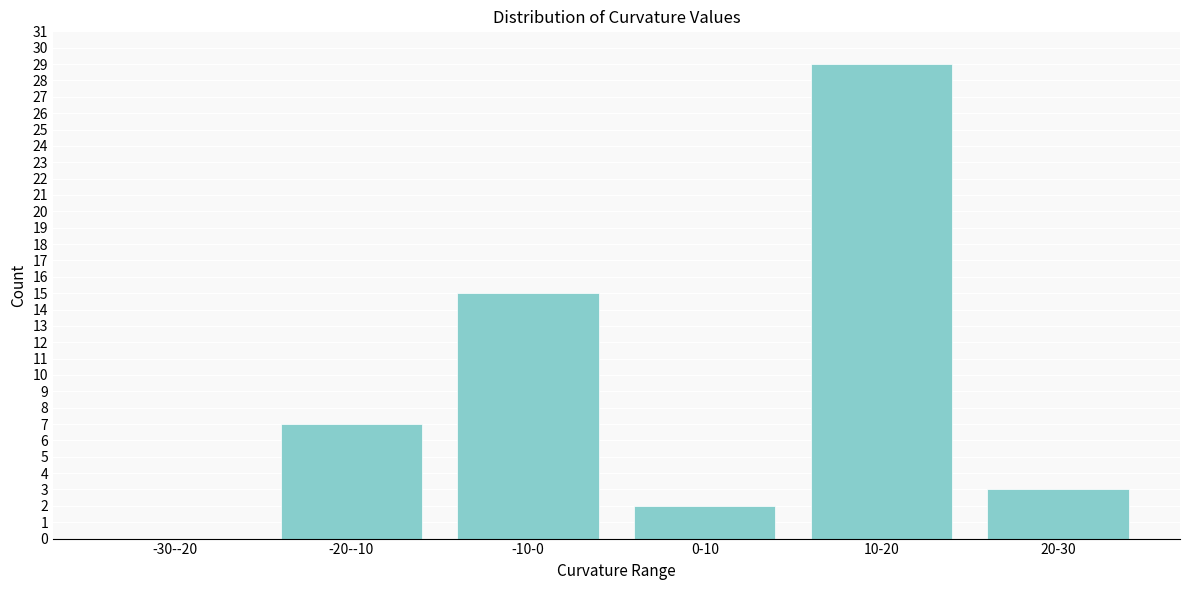

Reading left to right, extract all data points from this chart.

-30--20=0	-20--10=7	-10-0=15	0-10=2	10-20=29	20-30=3